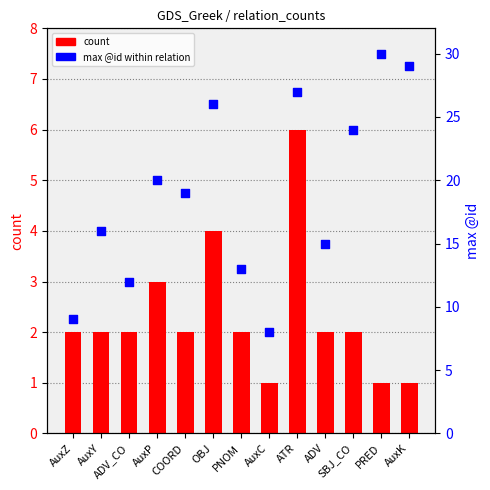

At how many categories does at least one series exceed 17?

7